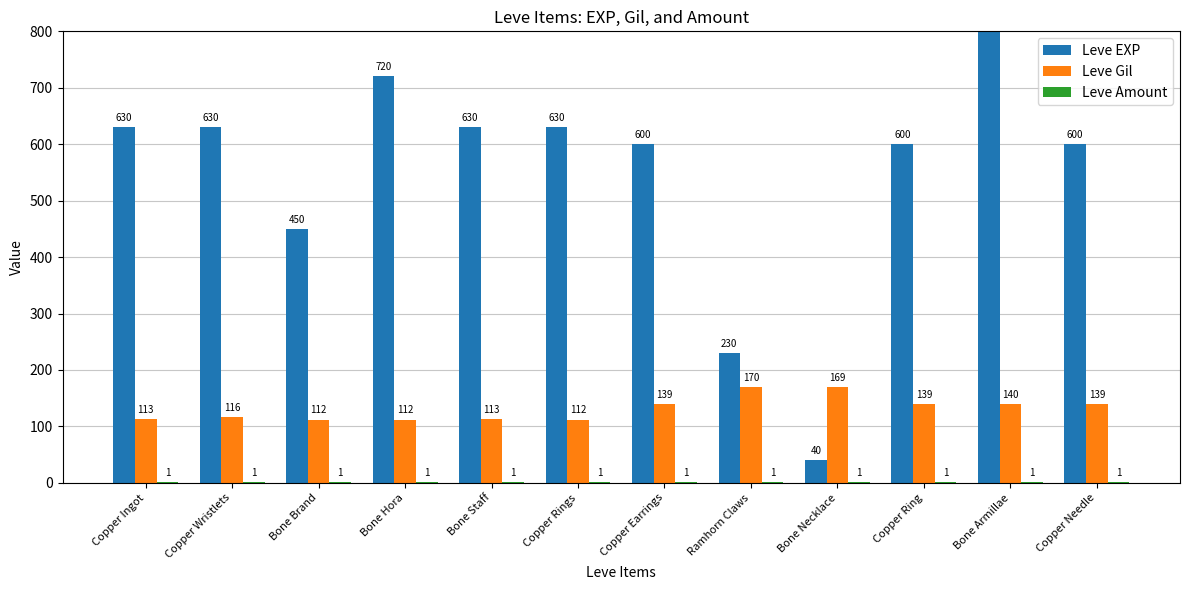

At which category does the chart reach its peak across all series?

Bone Armillae